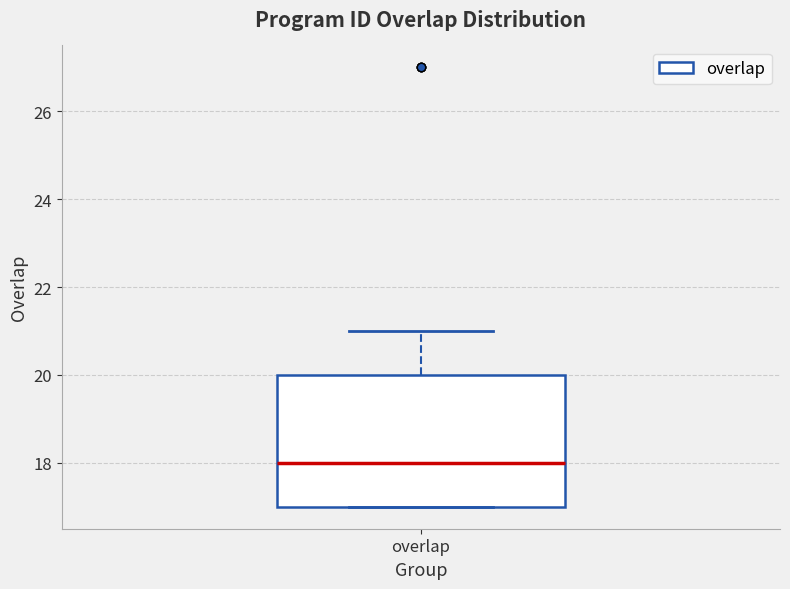

Read this box plot against the y-axis: the position of the median line, the range covered by the box, and the ends of both whiskers. The values are not printed on the chart, so give them approximately, as read against the axis.

median 18, box 17 to 20, whiskers 17 to 21